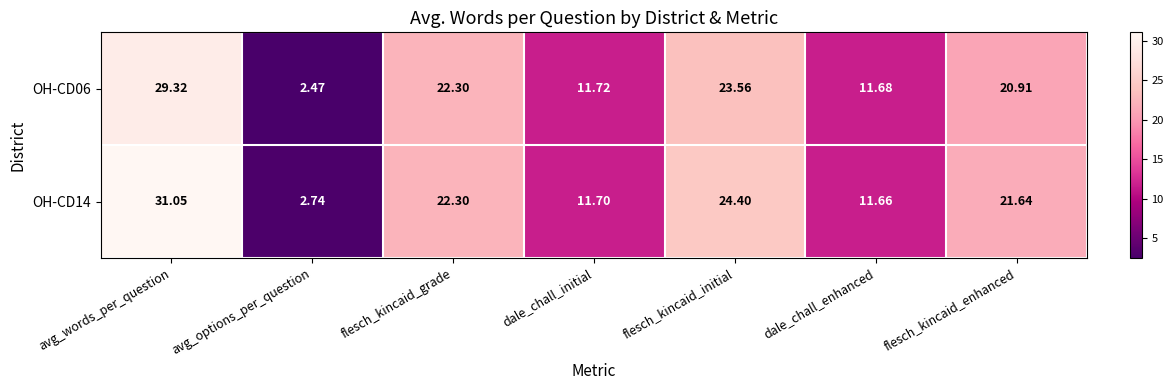

At which category is the sum across all series the highest?

avg_words_per_question